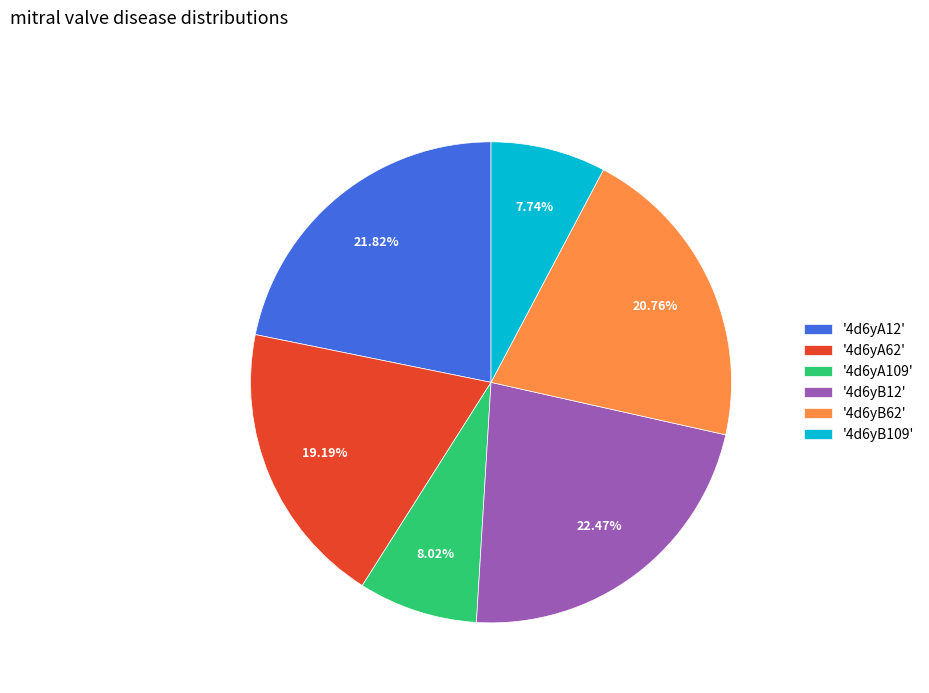

Between '4d6yA62' and '4d6yA109', which is larger?

'4d6yA62'